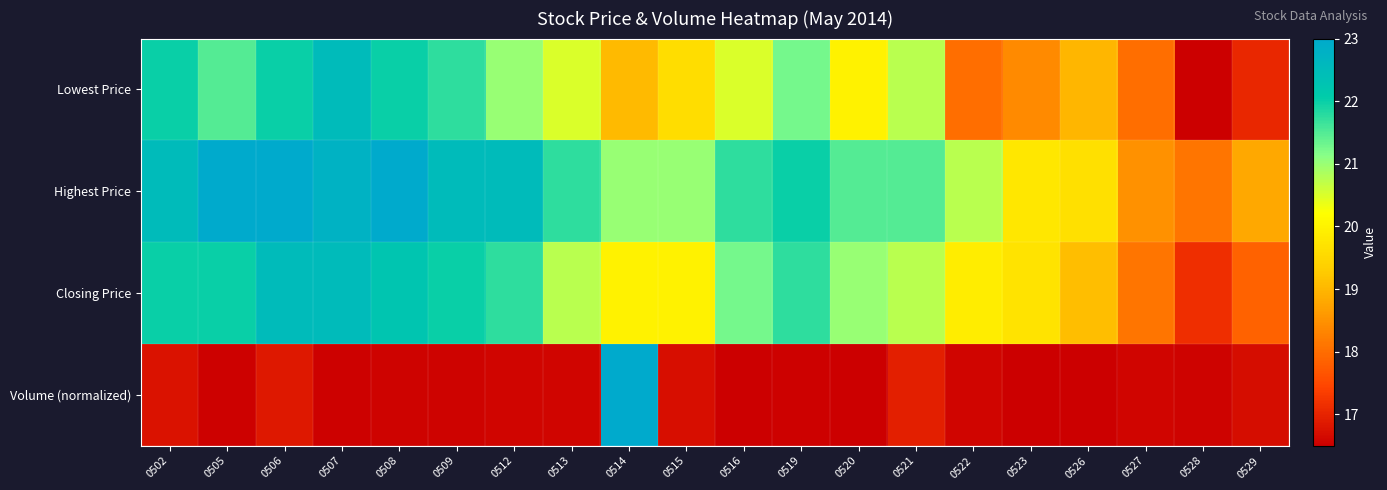

At which category is the sum across all series the highest?

0506